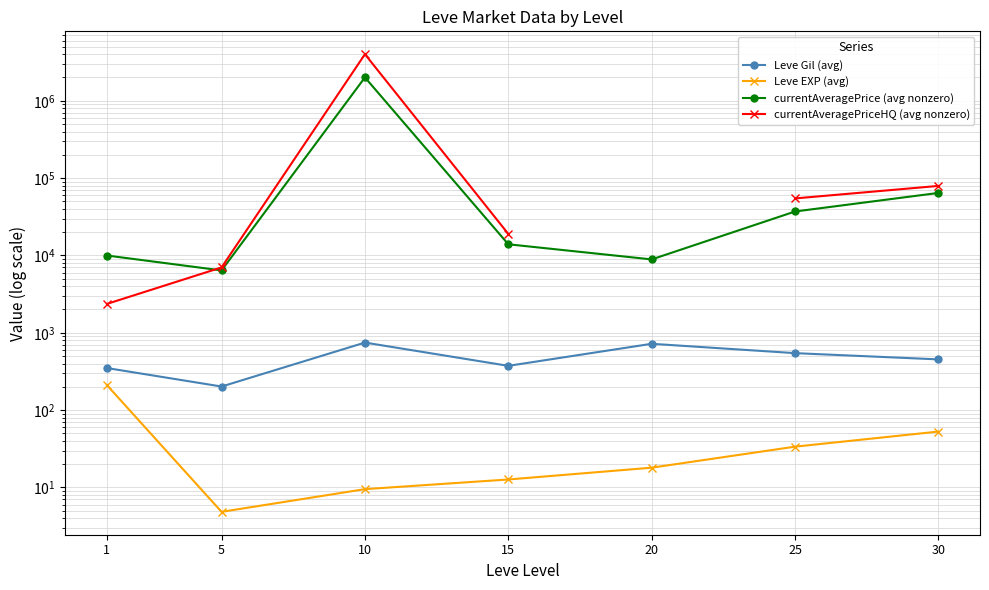

True or false: Leve Gil (avg) has a value of 452.5 at 30.

True